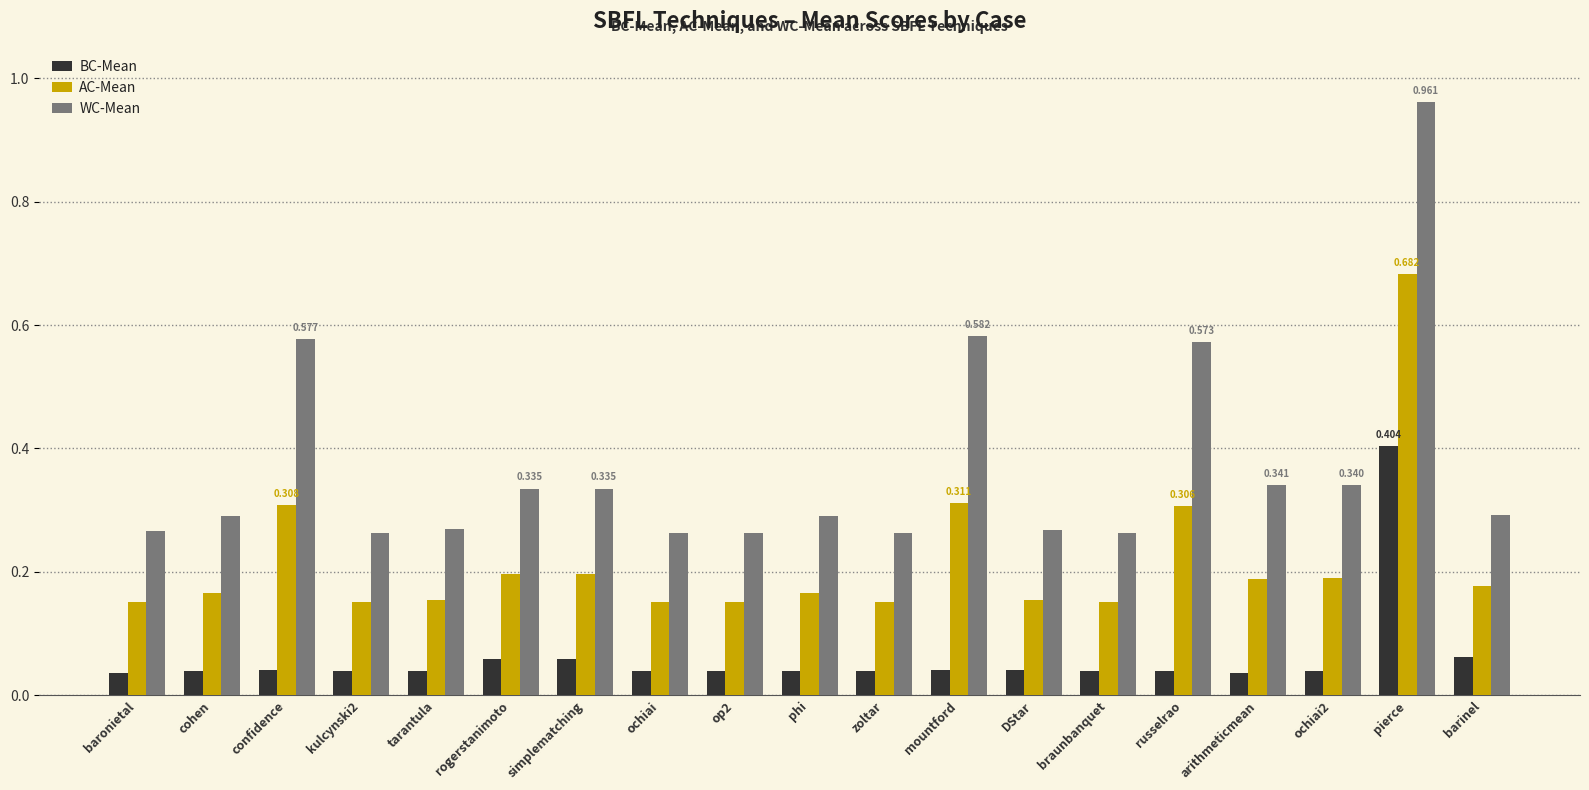

Which series has the widest spread of values?

WC-Mean